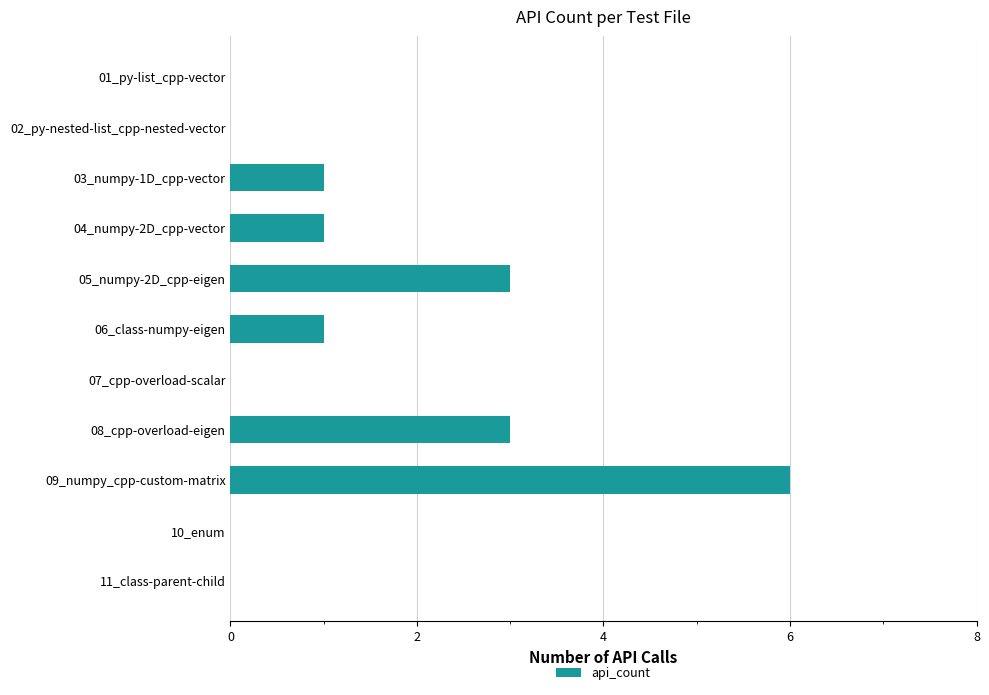

Are the bars horizontal?

Yes